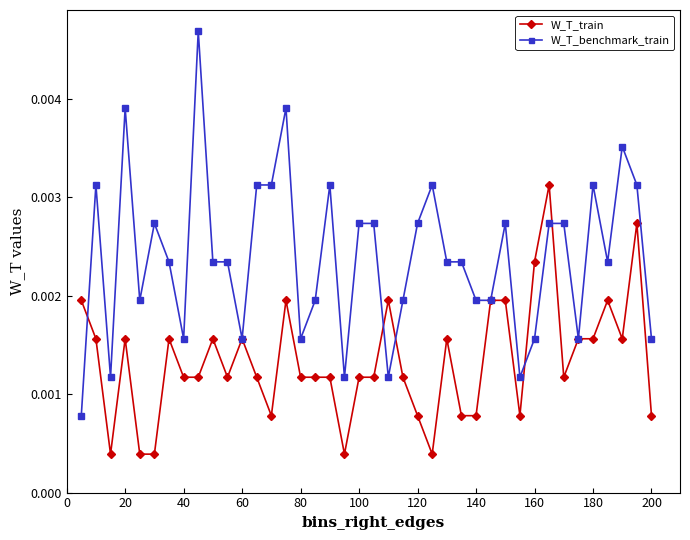

At how many categories does at least one series exceed 0?

40